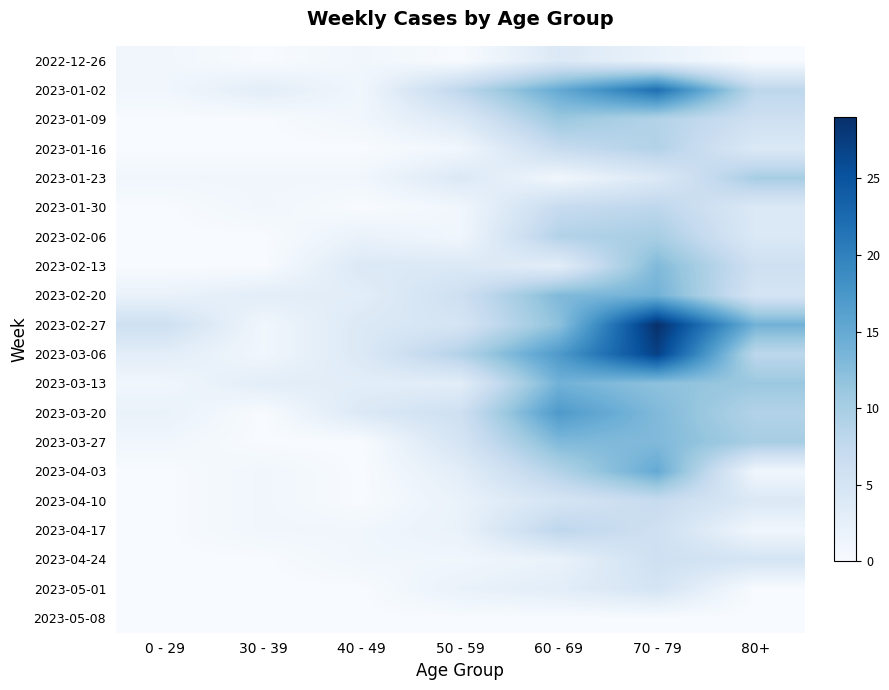

How many categories are shown in the chart?

7